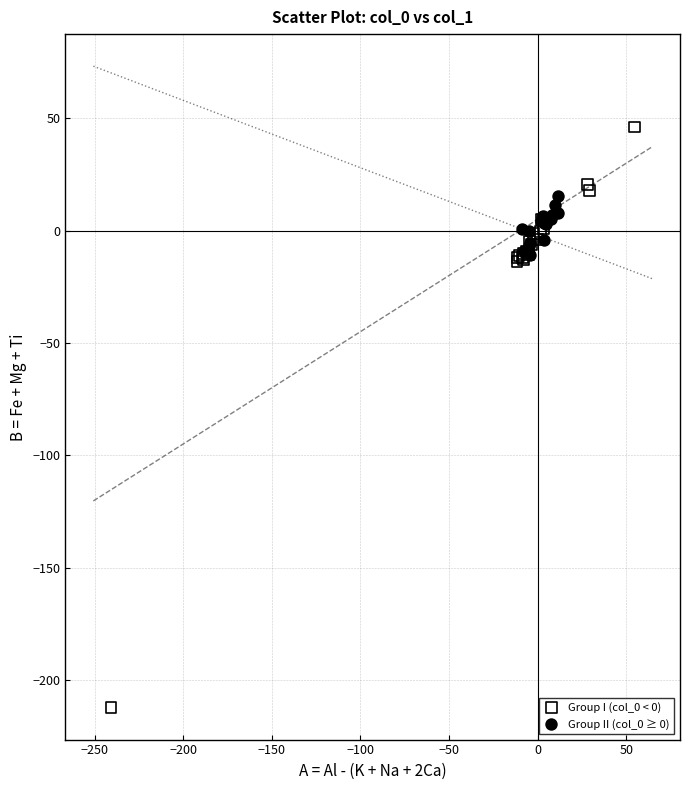

Which series reaches the maximum Y coordinate?

Group I (col_0 < 0)